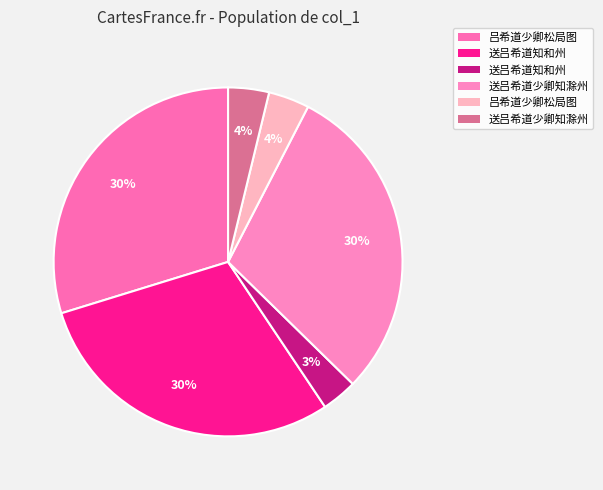

How many segments does this pie chart have?

6